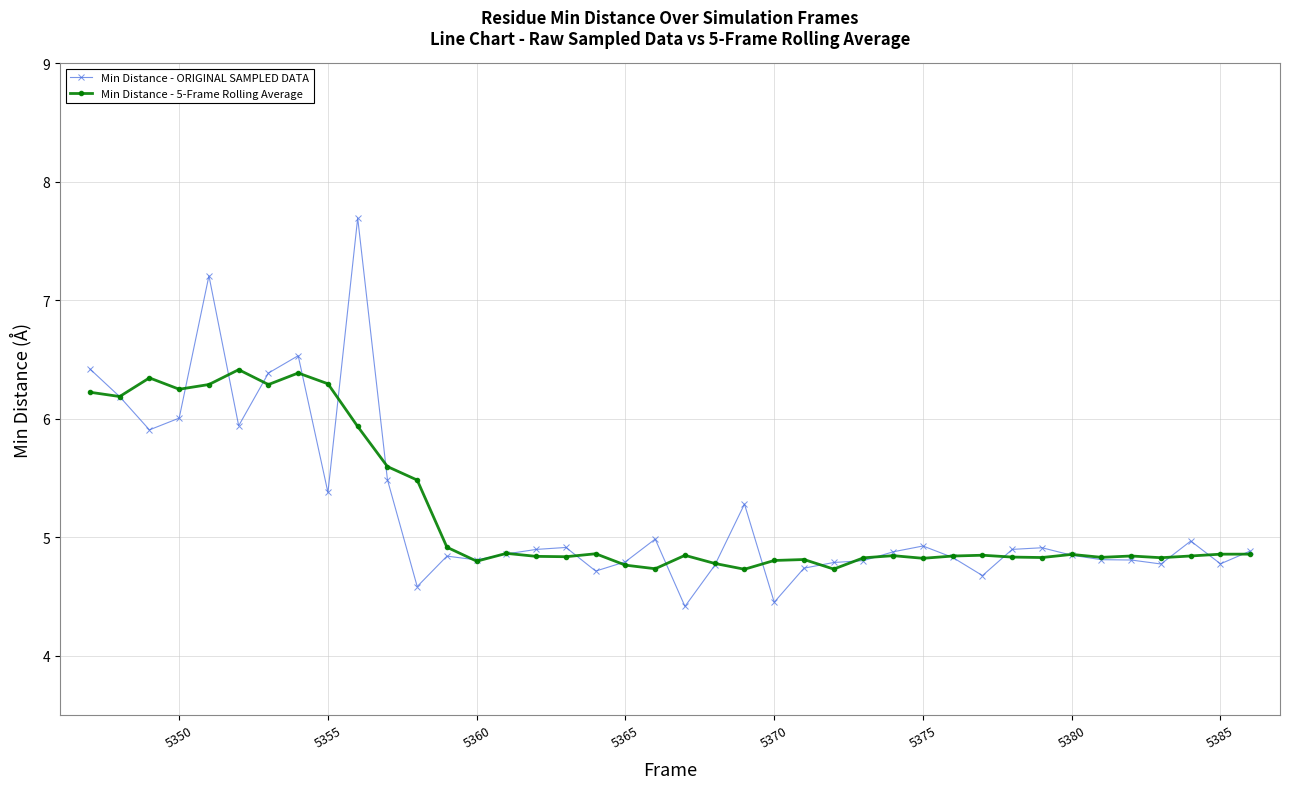

What is the value of the Min Distance - 5-Frame Rolling Average point at the 24th from the left?

4.8